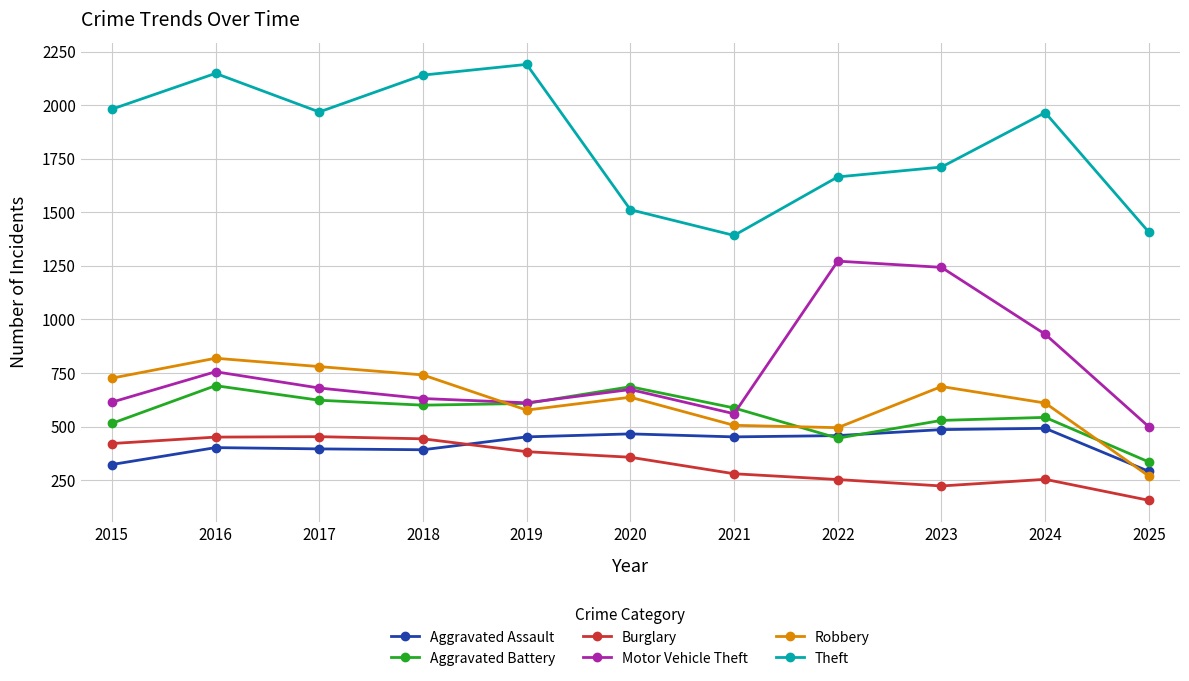

How many distinct data groups are displayed?

6